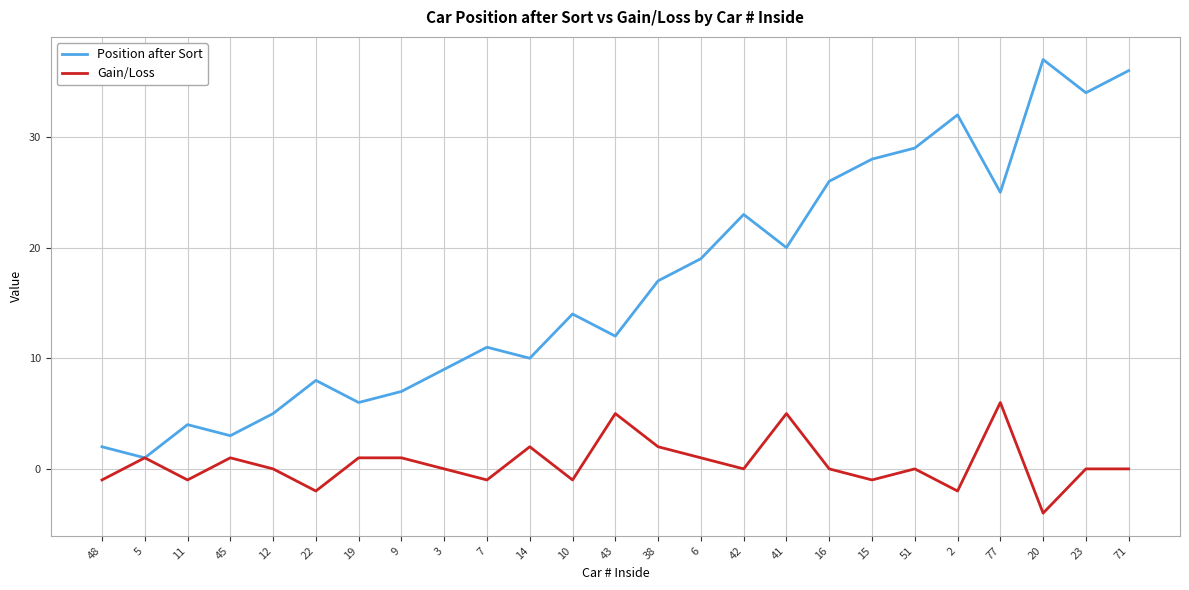

Reading left to right, what are all the values shown in this chart?

Position after Sort: 48=2	5=1	11=4	45=3	12=5	22=8	19=6	9=7	3=9	7=11	14=10	10=14	43=12	38=17	6=19	42=23	41=20	16=26	15=28	51=29	2=32	77=25	20=37	23=34	71=36
Gain/Loss: 48=-1	5=1	11=-1	45=1	12=0	22=-2	19=1	9=1	3=0	7=-1	14=2	10=-1	43=5	38=2	6=1	42=0	41=5	16=0	15=-1	51=0	2=-2	77=6	20=-4	23=0	71=0